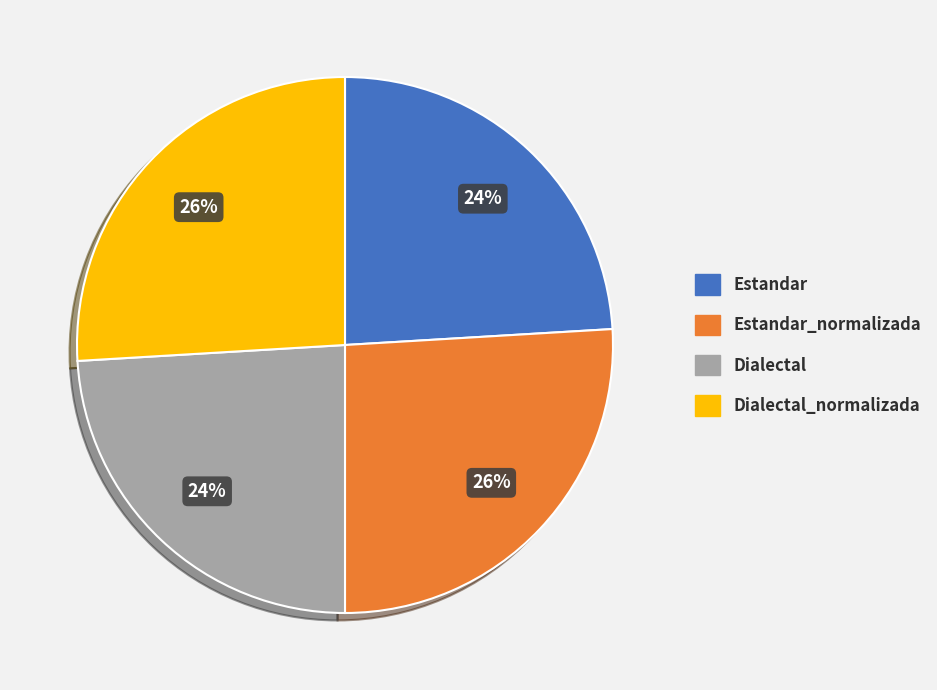

How many slices are in this pie chart?

4